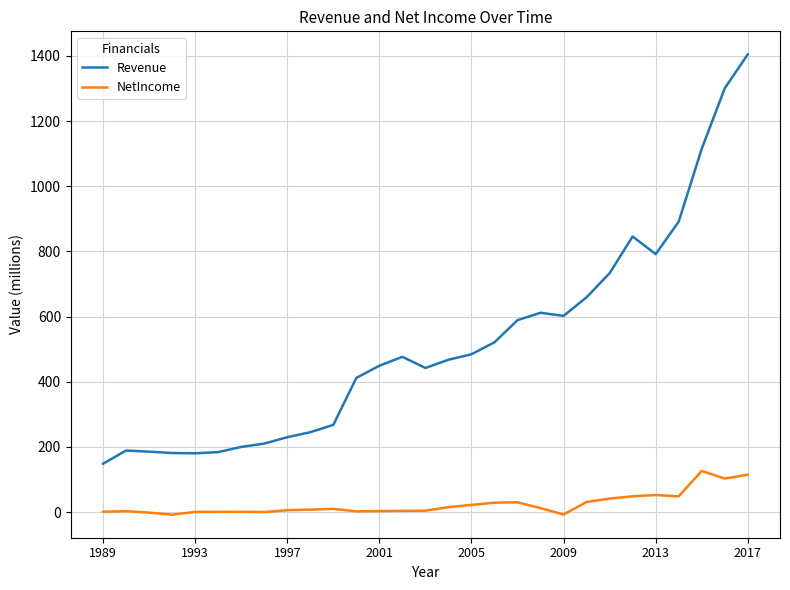

What is the difference between the maximum and minimum values in the NetIncome series?

134.2